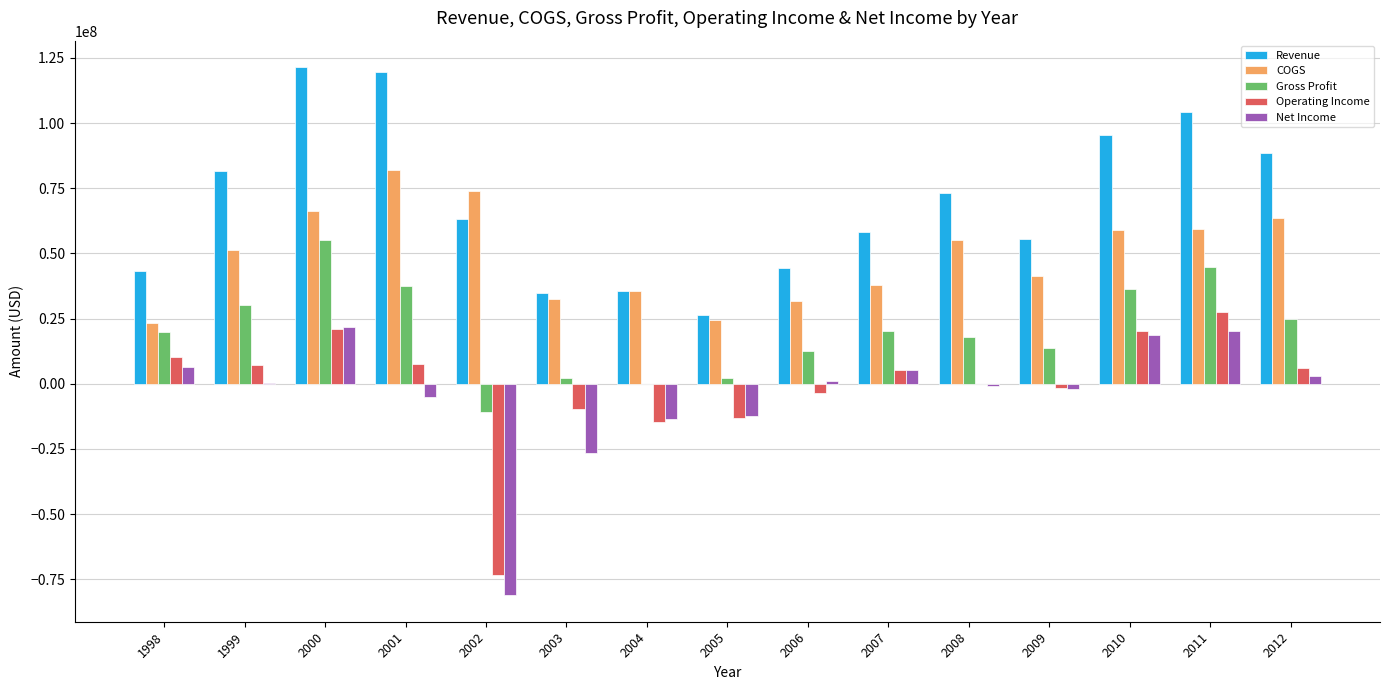

How many distinct data groups are displayed?

5